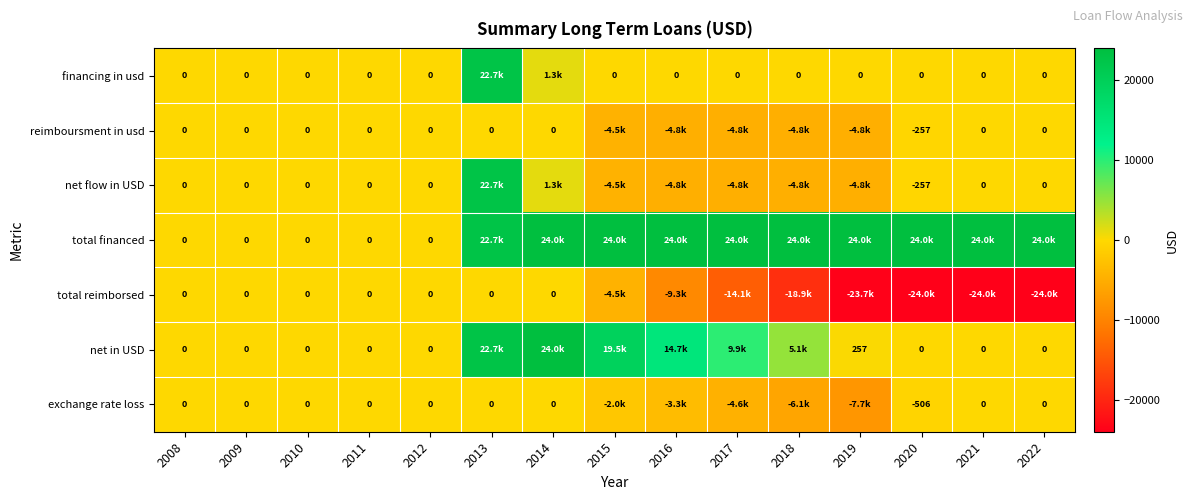

Which category has the highest value in the exchange rate loss series?

2008